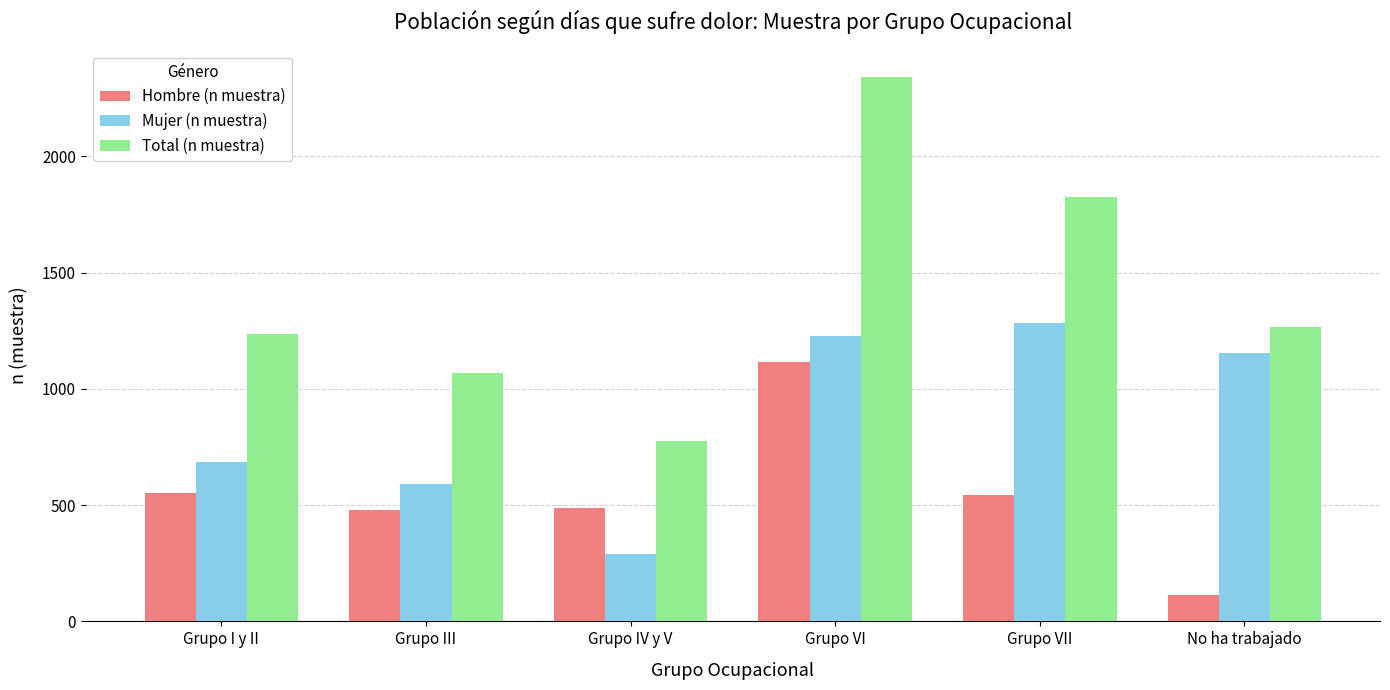

How many values in the Total (n muestra) series are below 1266?

3